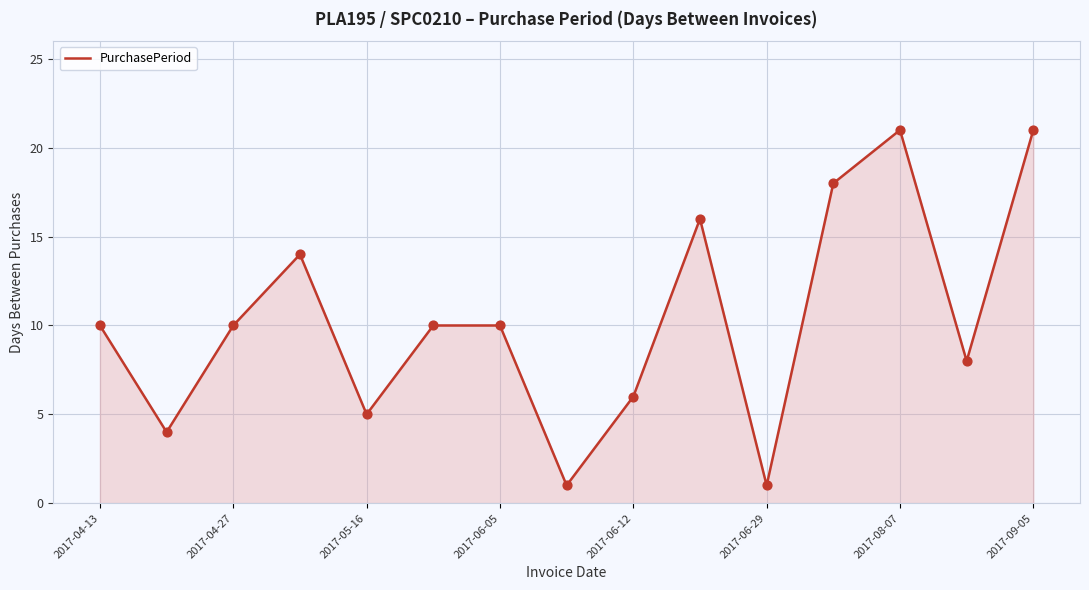

What is the greatest value displayed?

21